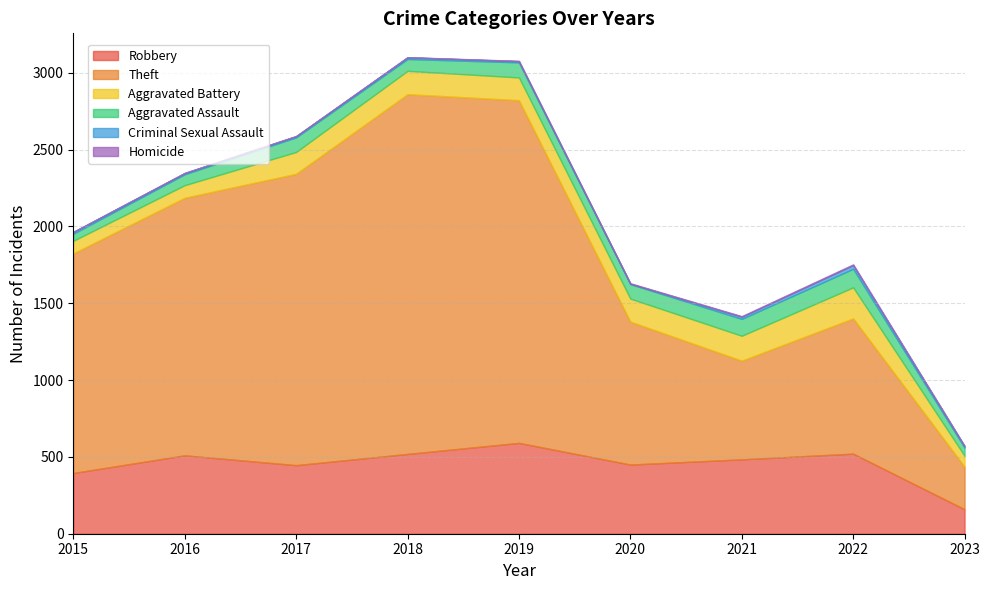

True or false: Robbery and Theft cross at least once.

False